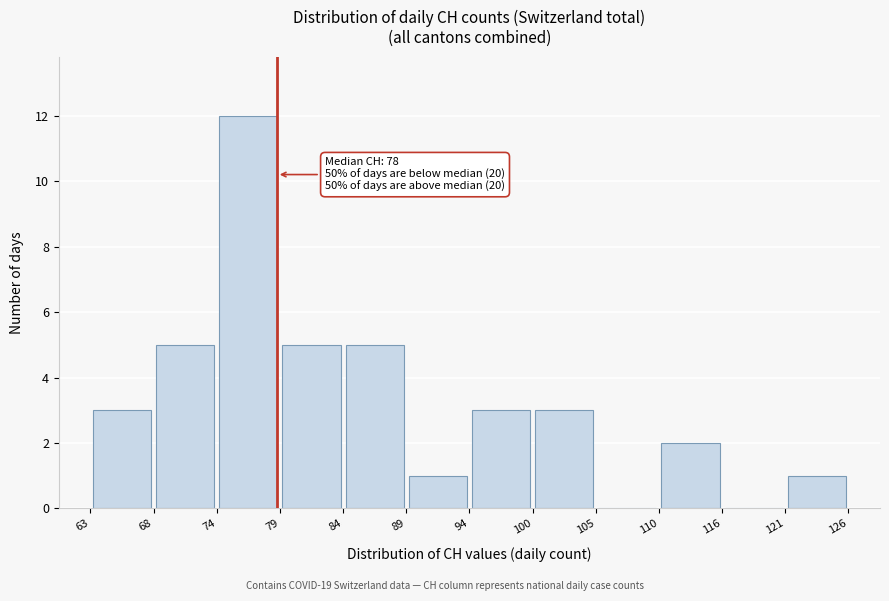

Over which range of the x-axis is the bar tallest?

74 to 79